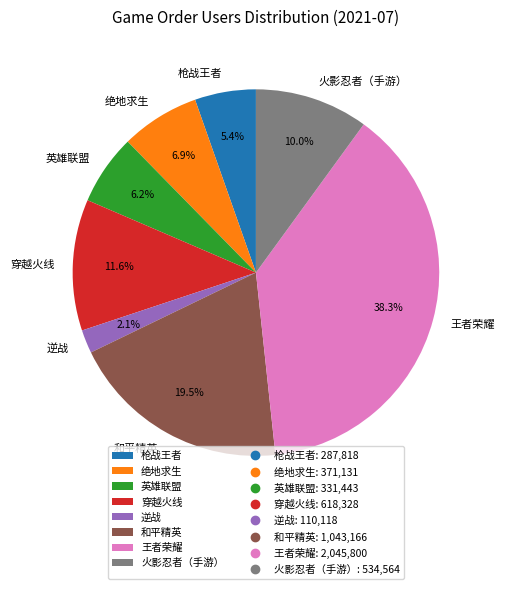

Which slice is the largest?

王者荣耀